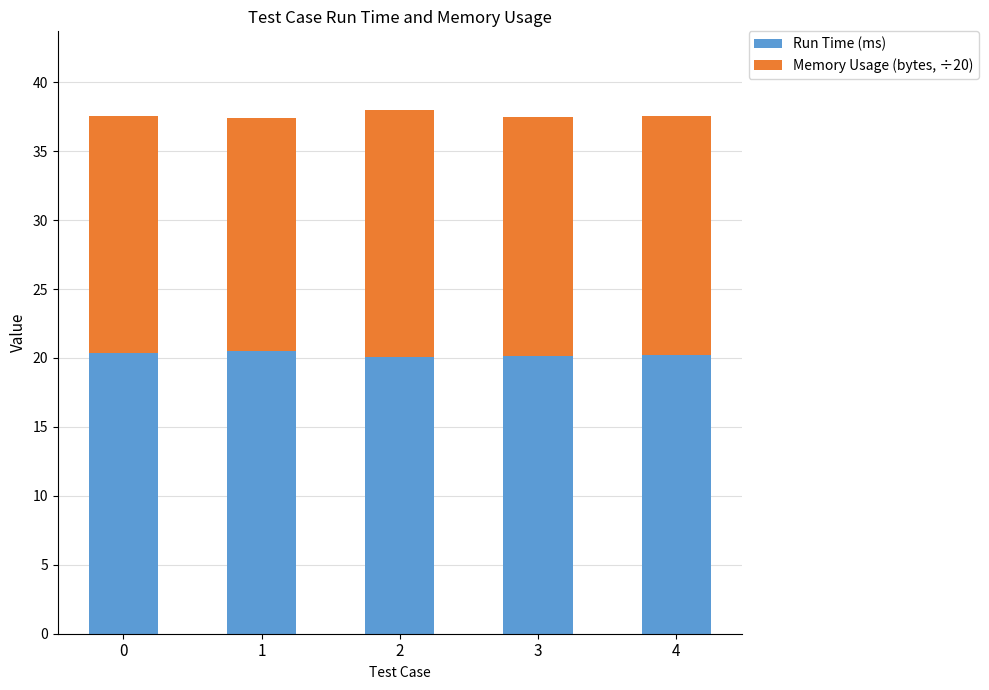

What is the highest value of the Run Time (ms) series?

20.5